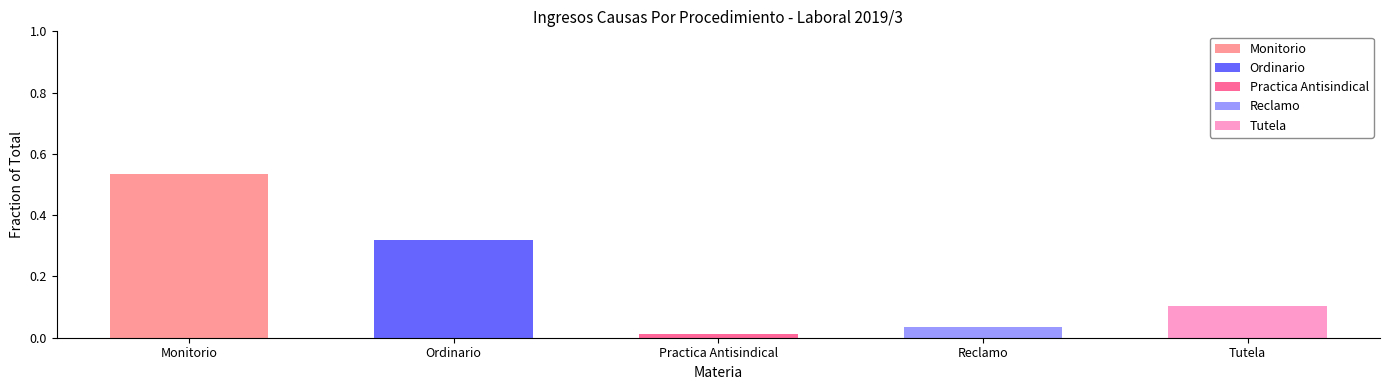

At which category is the sum across all series the highest?

Monitorio